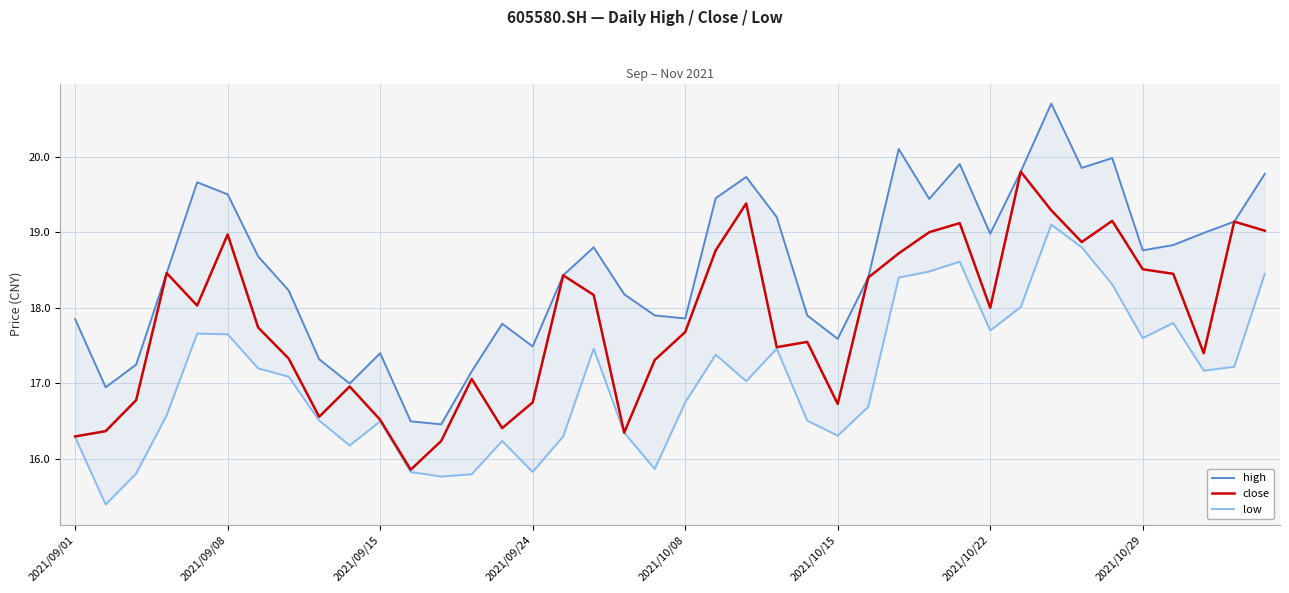

What value does the high series have at 17?

18.8